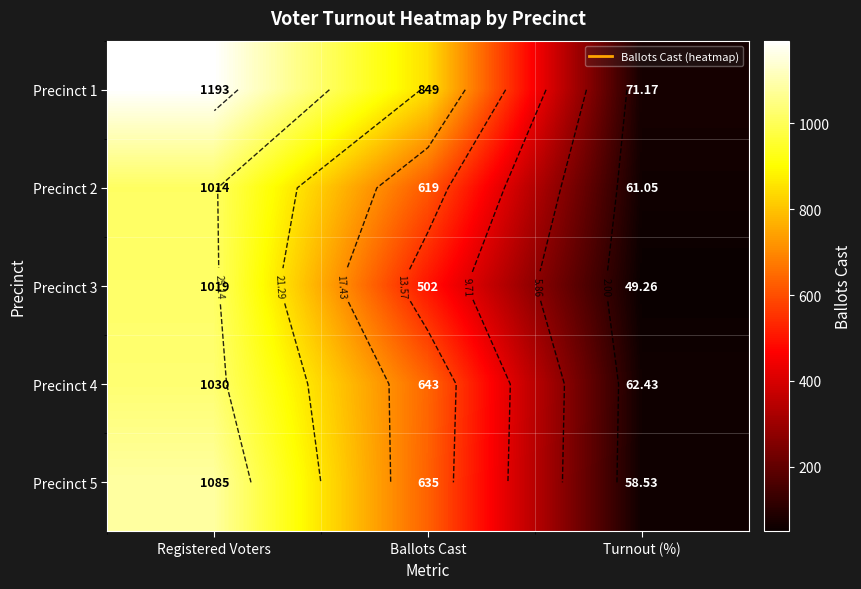

The Precinct 1 series shows 71.2 at Turnout (%). True or false?

True